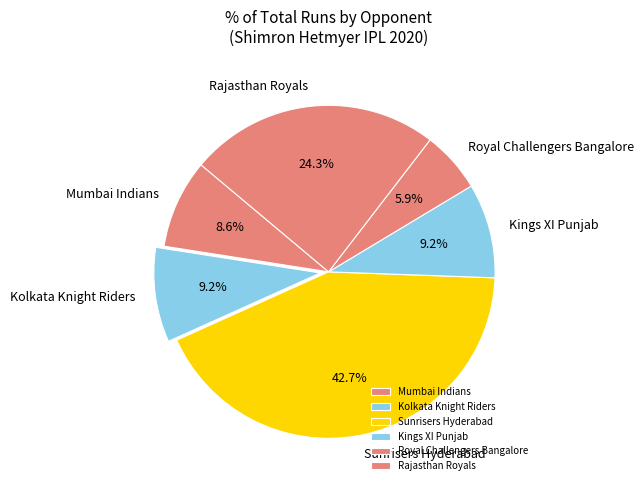

Approximately how many times larger is the value at Mumbai Indians compared to Royal Challengers Bangalore?

1.5